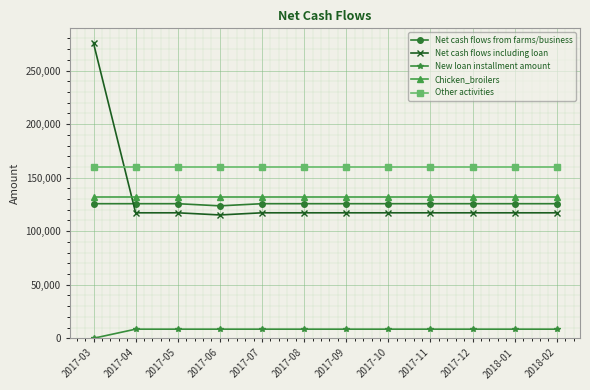

Which series has the largest range (max minus min)?

Net cash flows including loan